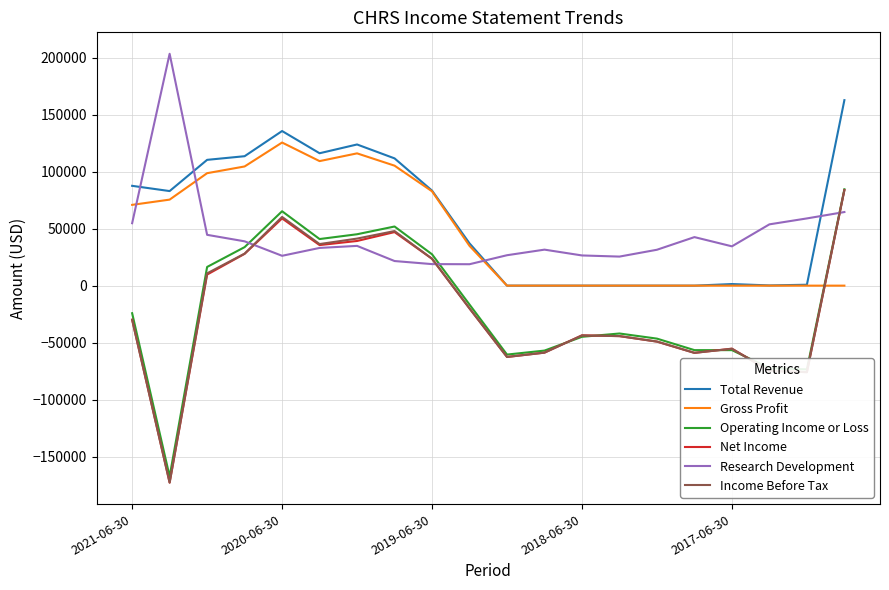

Which series has the largest range (max minus min)?

Net Income